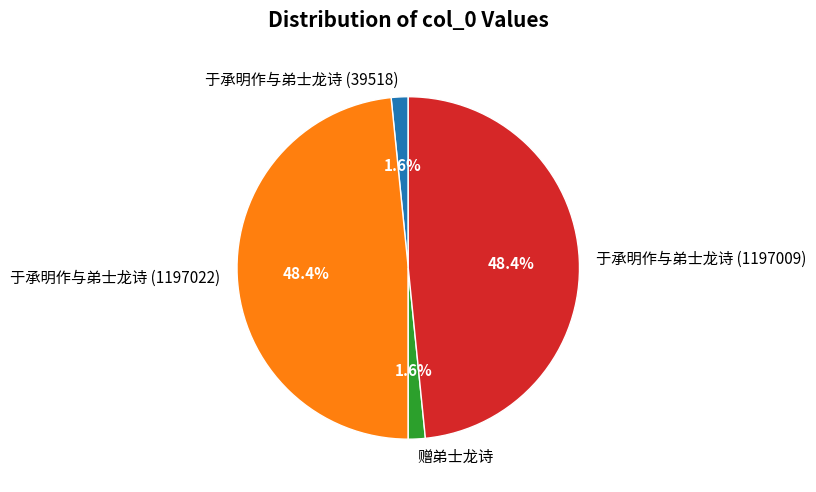

To the nearest percent, what percentage of the pie is 于承明作与弟士龙诗 (1197022)?

48%